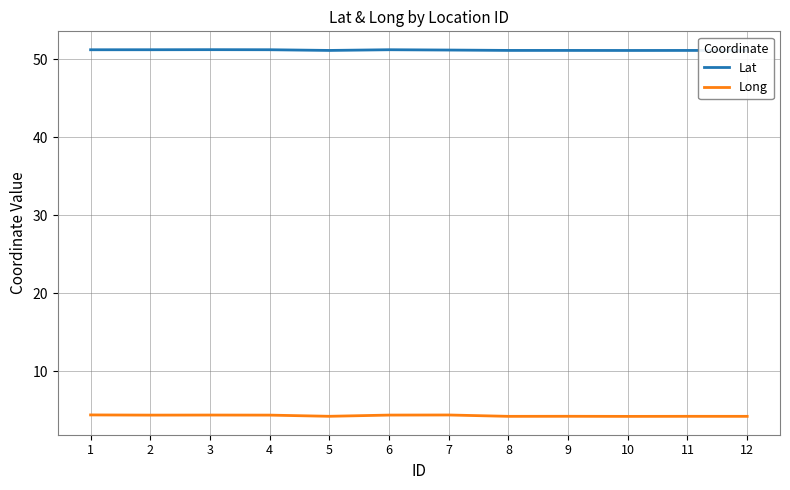

Count the number of data series in this chart.

2